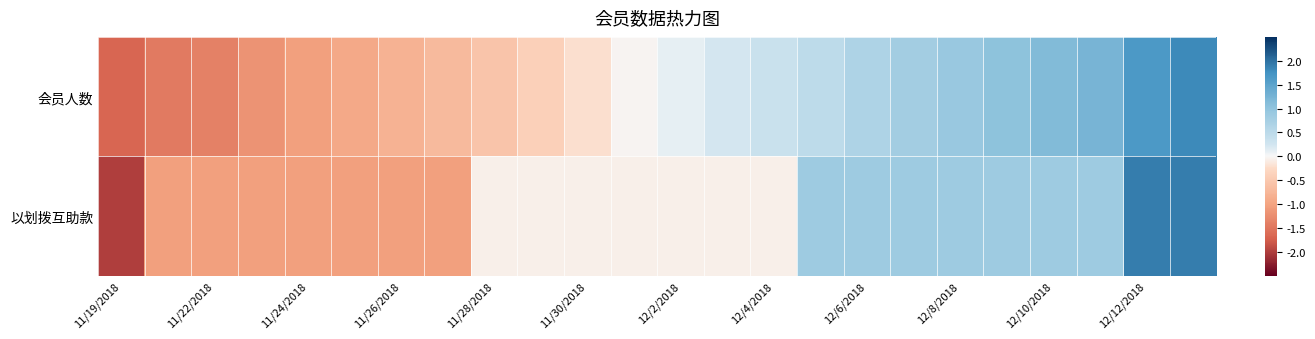

List the series in order of their peak value, lowest first.

会员人数, 以划拨互助款